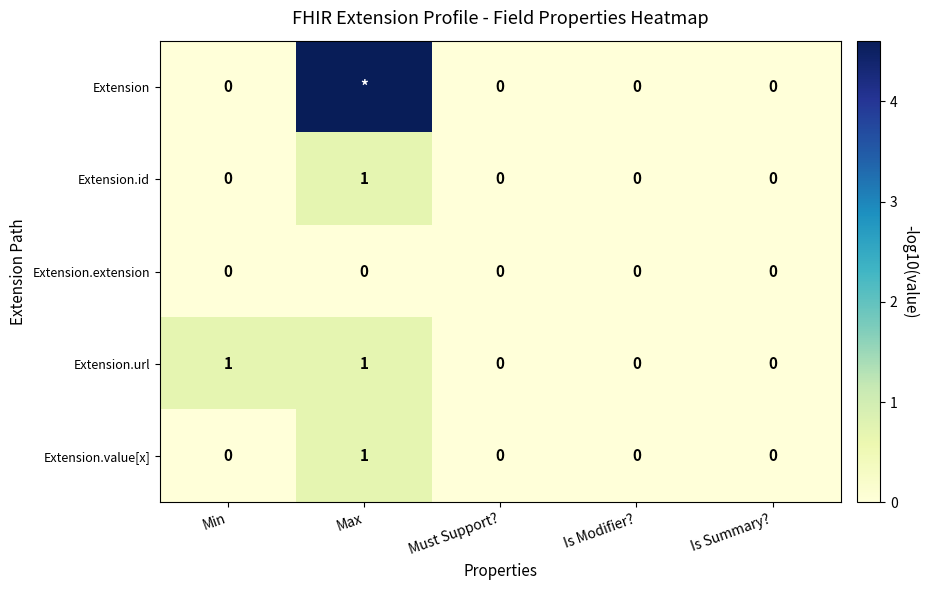

Which label corresponds to the largest value in the chart?

Max